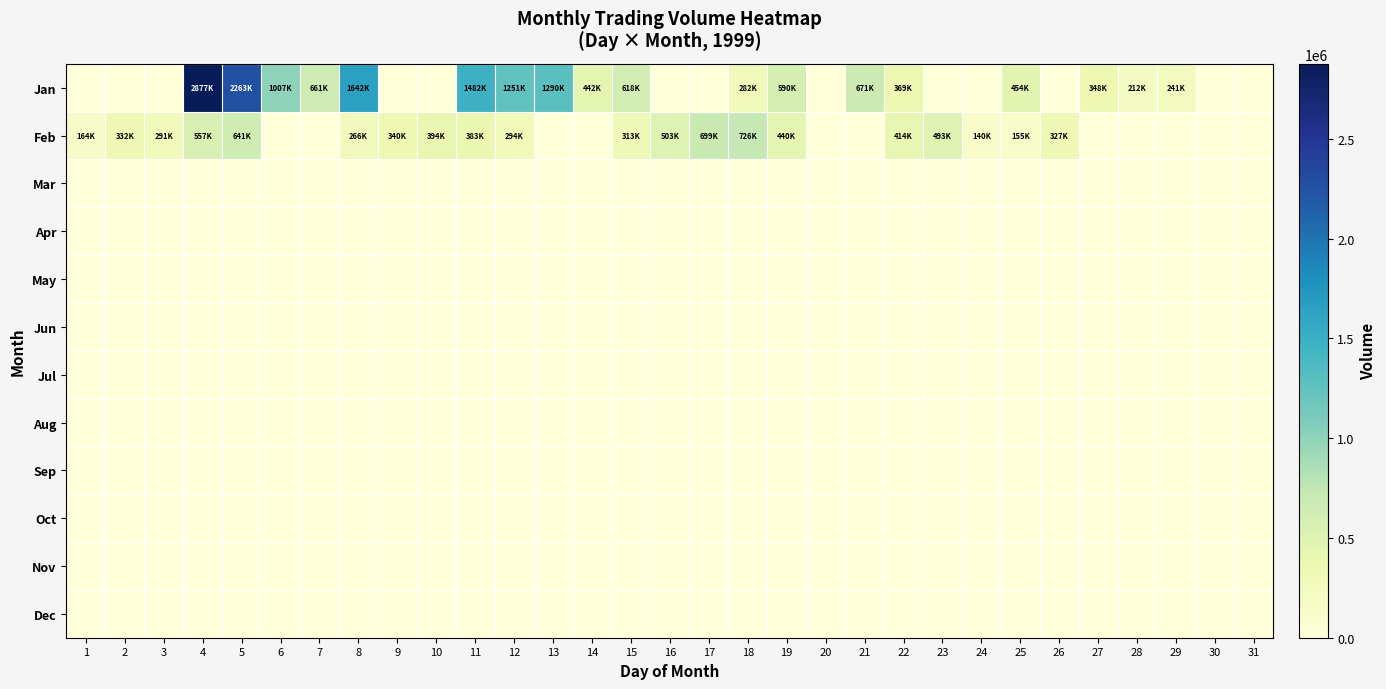

Rank the series by their maximum value, from lowest to highest.

Mar, Apr, May, Jun, Jul, Aug, Sep, Oct, Nov, Dec, Feb, Jan